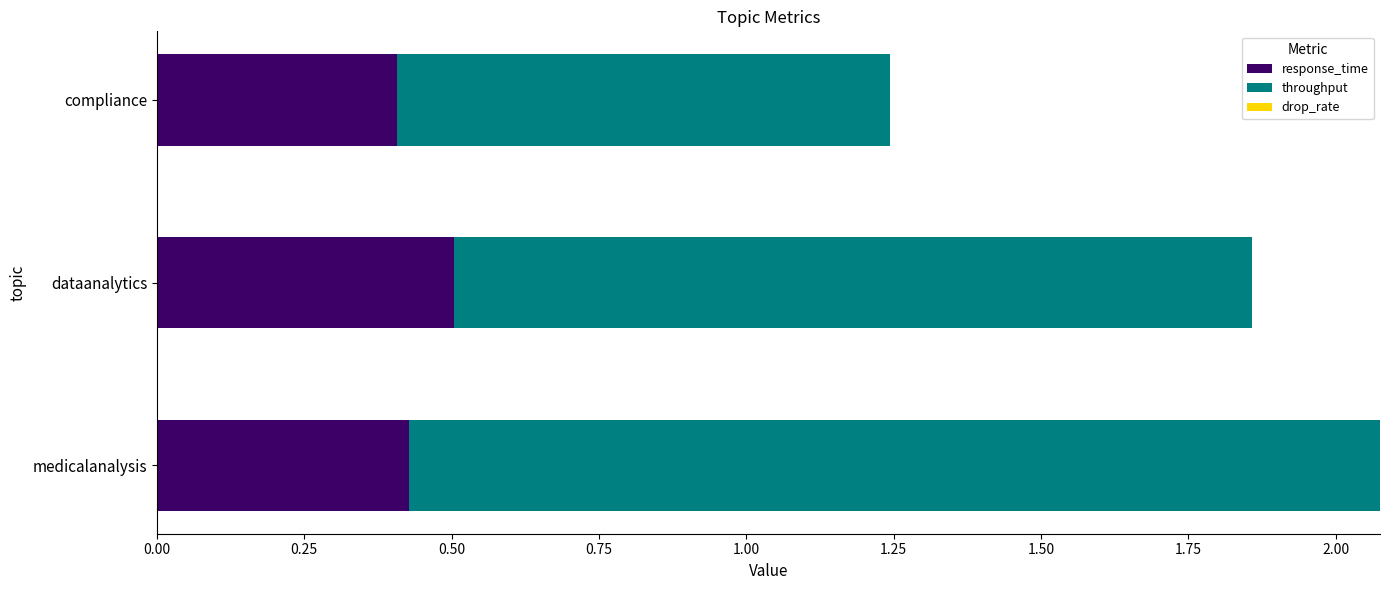

What is the total value across all series at medicalanalysis?

2.1